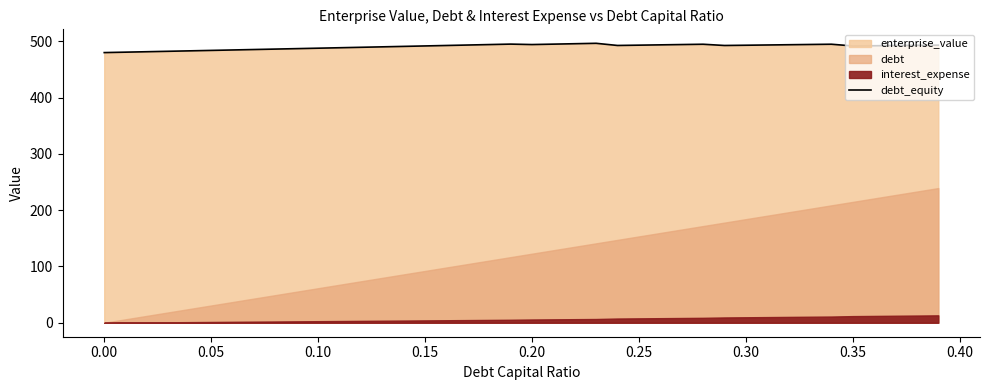

What is the lowest value of the debt_equity series?

479.9